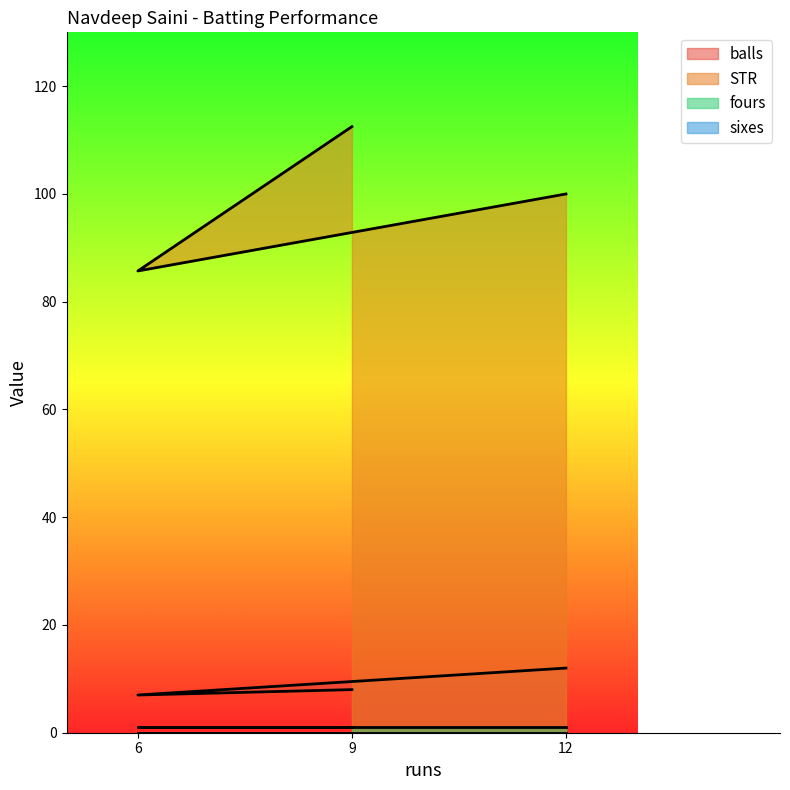

Which series has the largest total across all categories?

STR